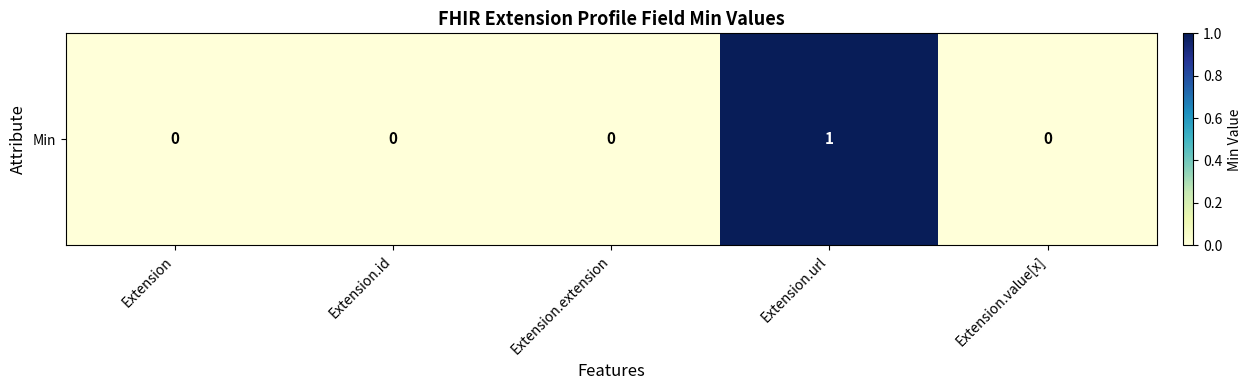

Reading right to left, list all the values displayed in this chart.

0	1	0	0	0